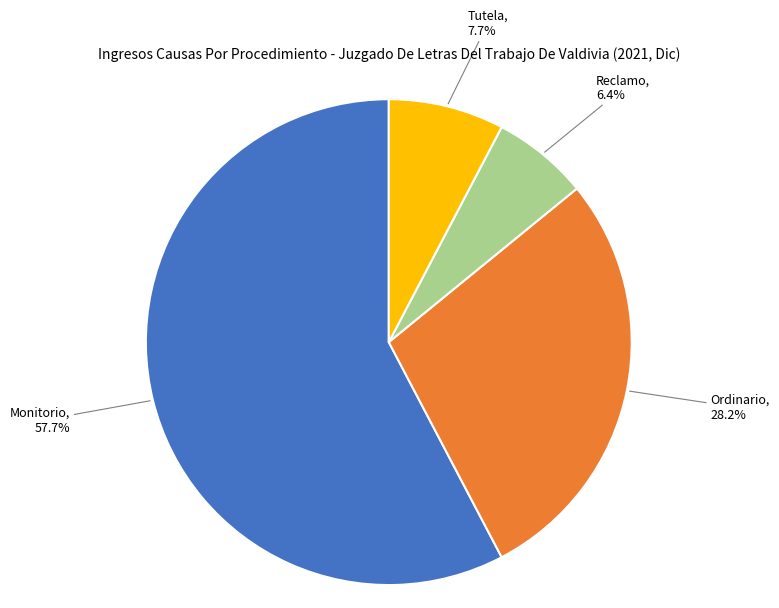

To the nearest percent, what is the difference between the Tutela and Ordinario slice percentages?

21%